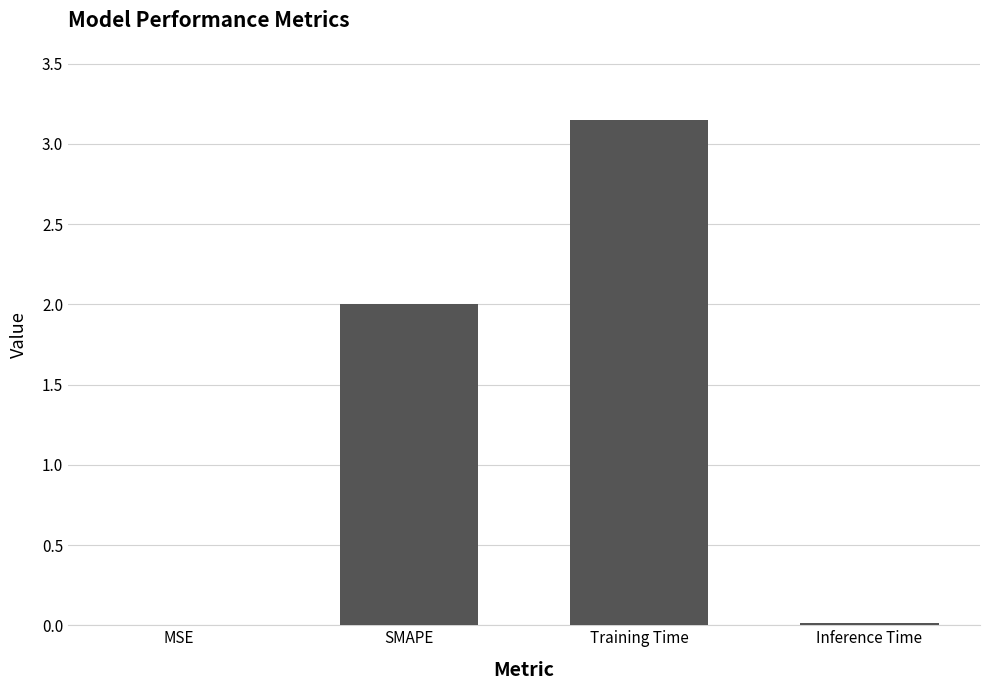

Which label corresponds to the largest value in the chart?

Training Time